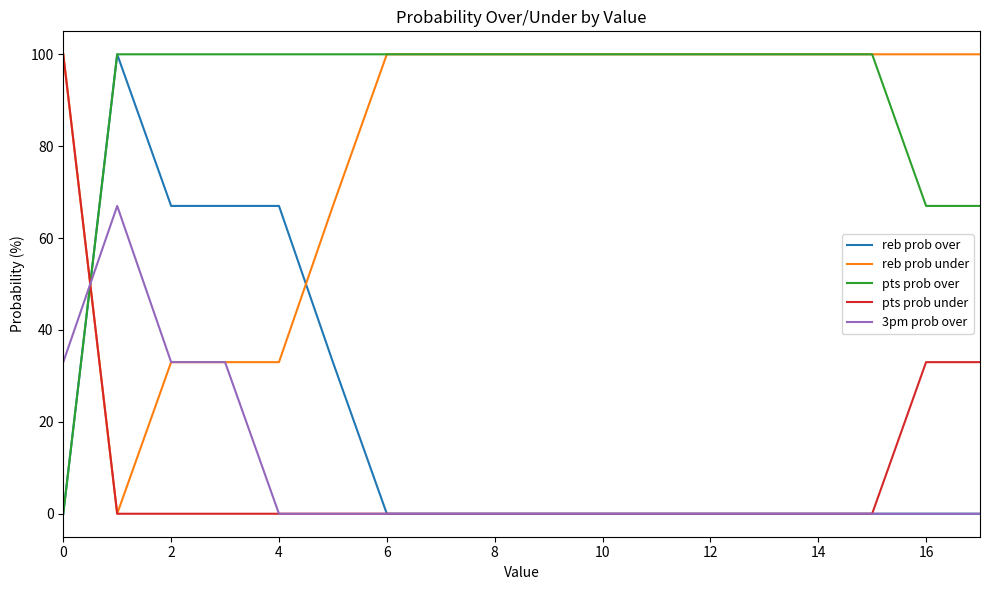

Which series has the largest total across all categories?

pts prob over